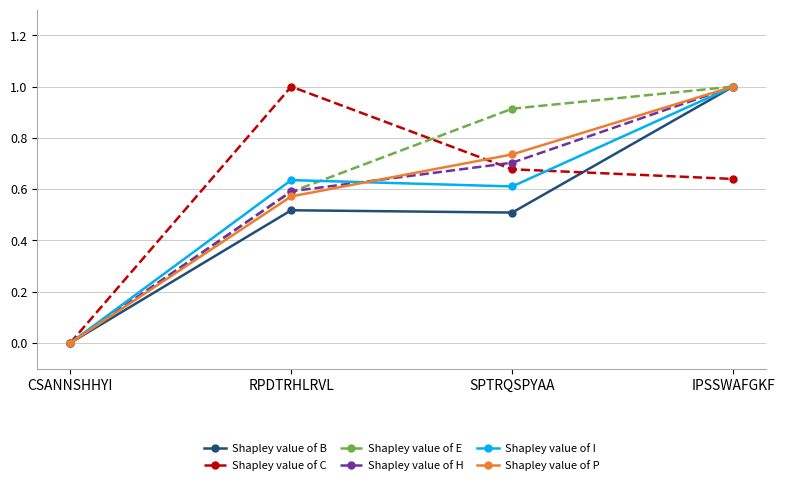

Where is Shapley value of C nearest to the value 0?

CSANNSHHYI